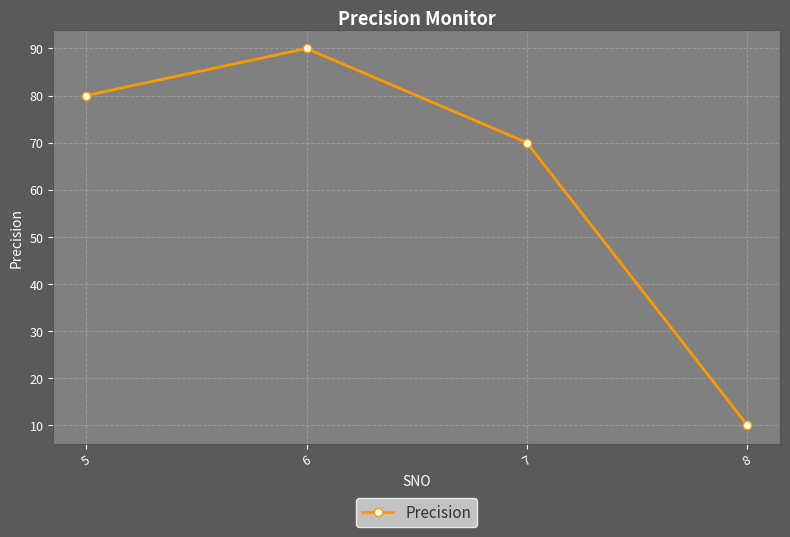

Reading left to right, what are all the values shown in this chart?

80	90	70	10